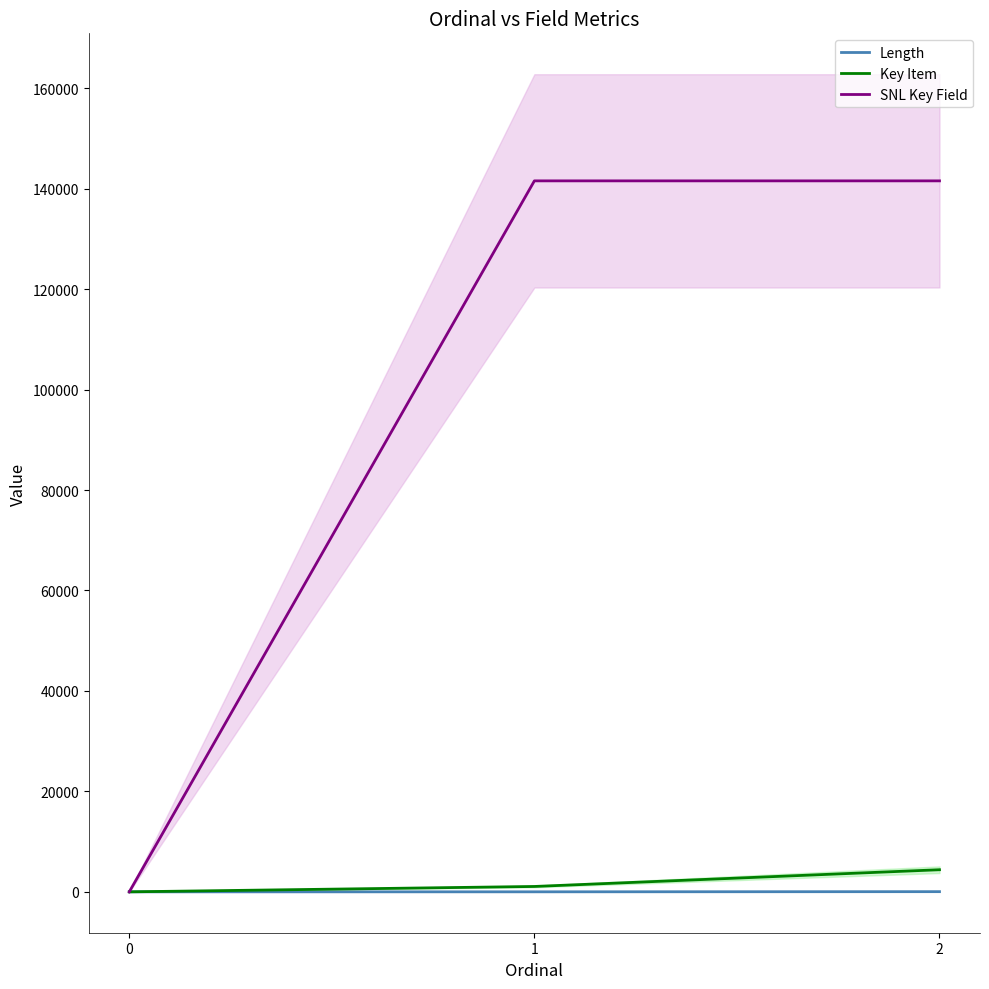

Reading left to right, transcribe all the data shown in this chart.

Length: 0	5	36
Key Item: 0	1070	4402
SNL Key Field: 0	141545	141546